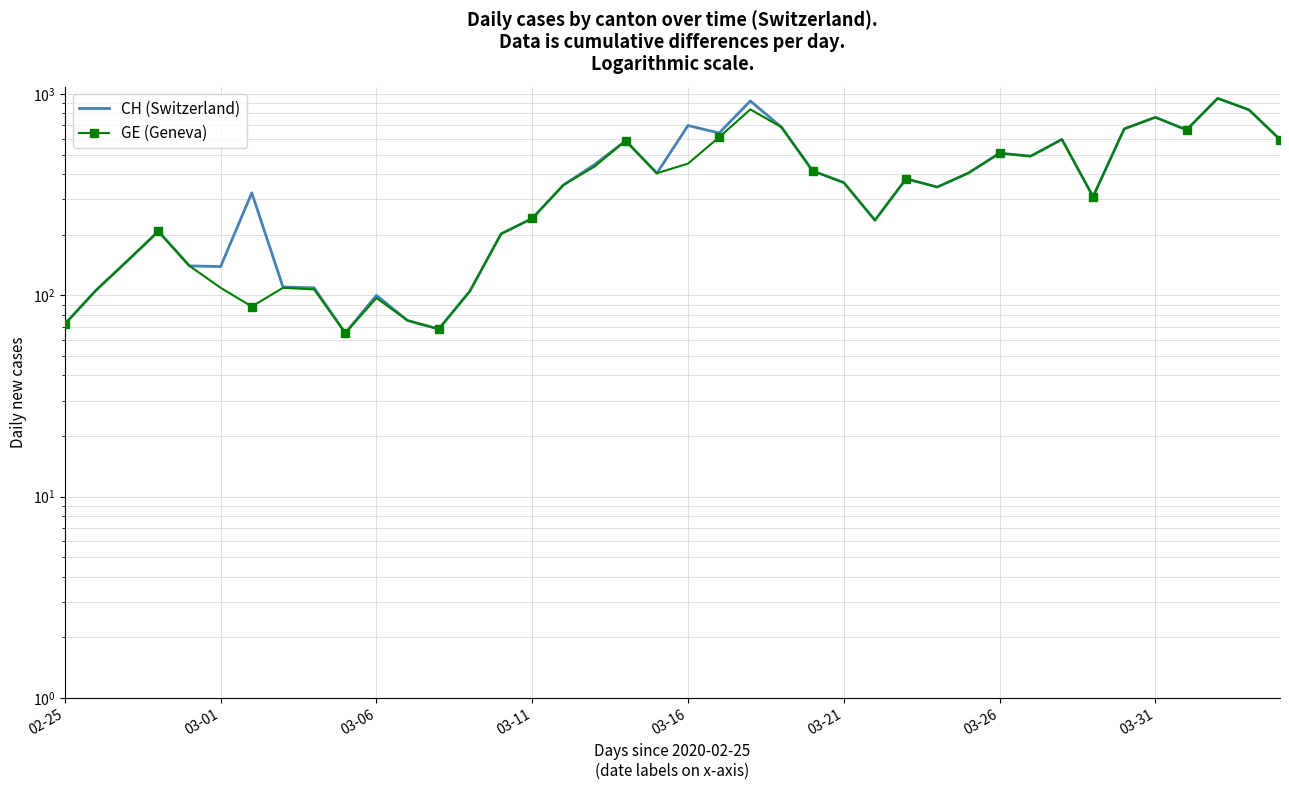

Where does the GE (Geneva) series first go above 363?

17